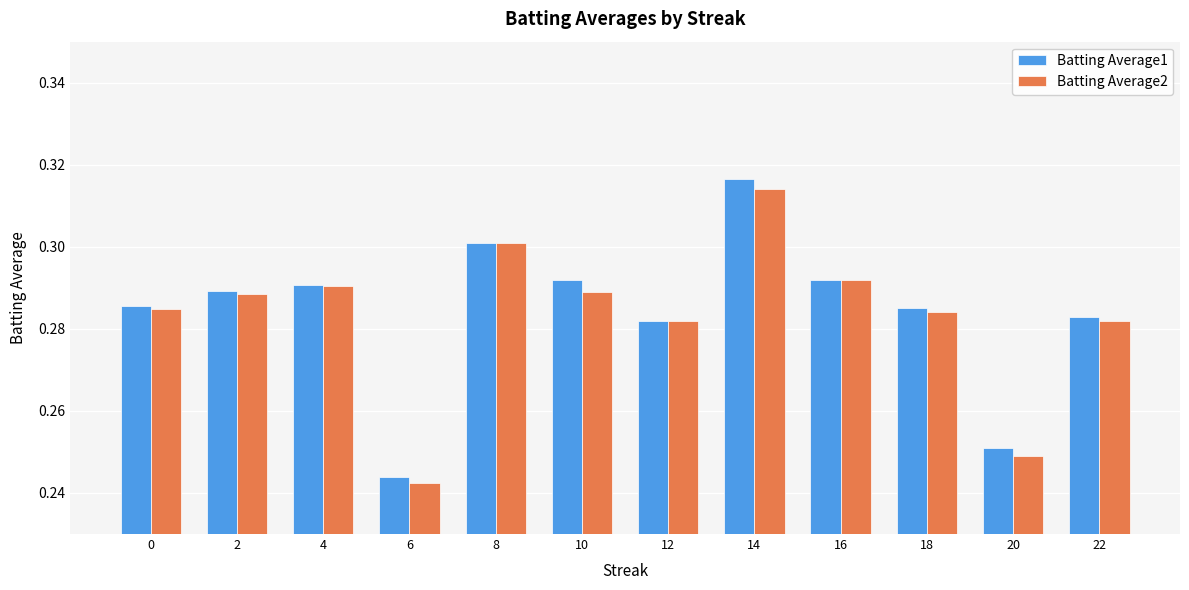

Which category has the highest value in the Batting Average1 series?

14